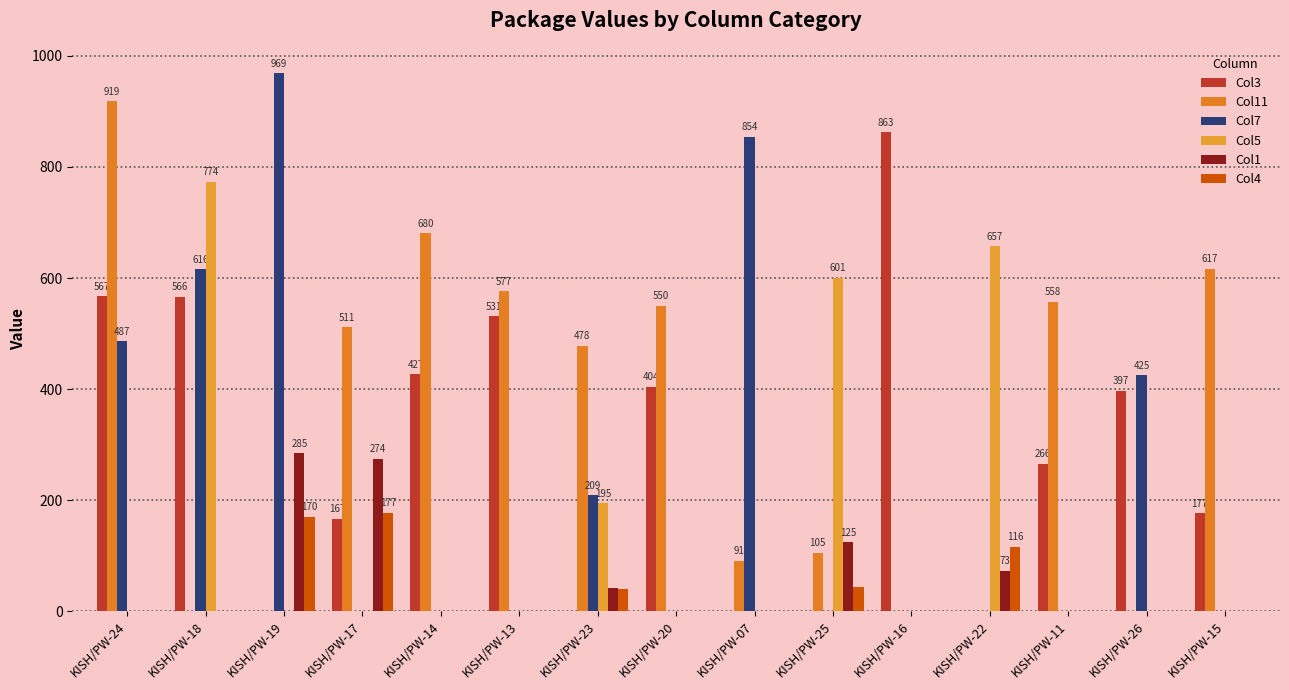

List the labels in order of Col7 value, smallest first.

KISH/PW-17, KISH/PW-14, KISH/PW-13, KISH/PW-20, KISH/PW-25, KISH/PW-16, KISH/PW-22, KISH/PW-11, KISH/PW-15, KISH/PW-23, KISH/PW-26, KISH/PW-24, KISH/PW-18, KISH/PW-07, KISH/PW-19